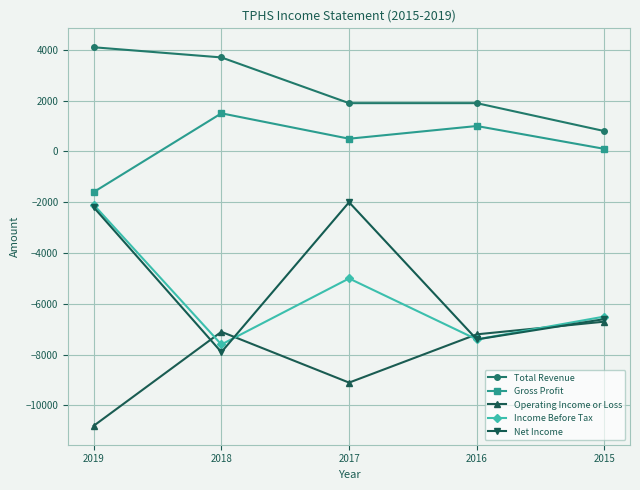

What is the value of the Income Before Tax point at the 3rd from the left?

-5000